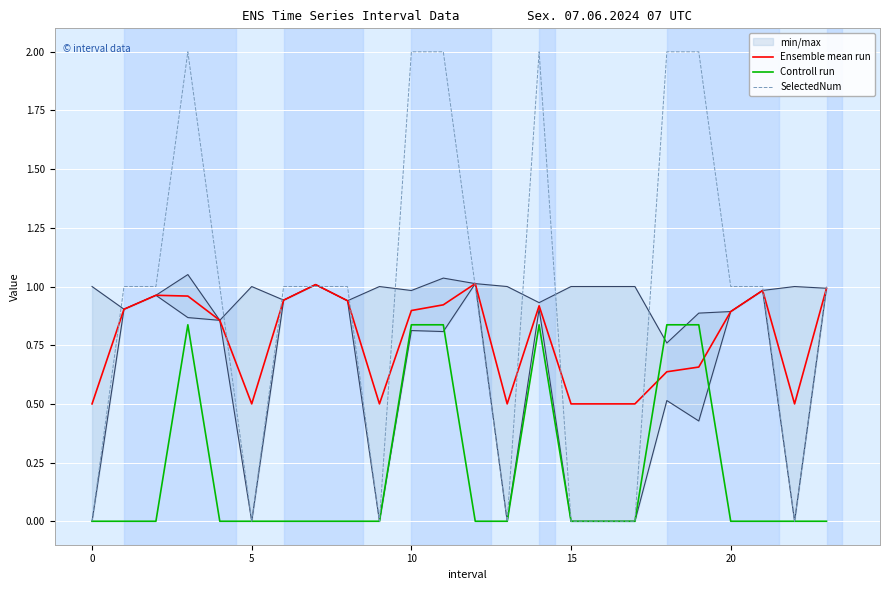

What is the maximum value for Ensemble mean run?

1.0